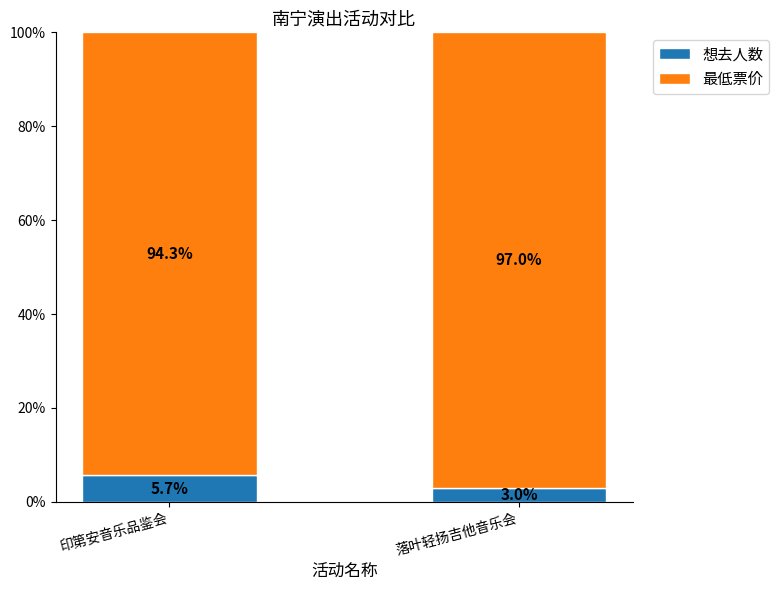

Reading left to right, what are the values for 想去人数?

5.7	3.0